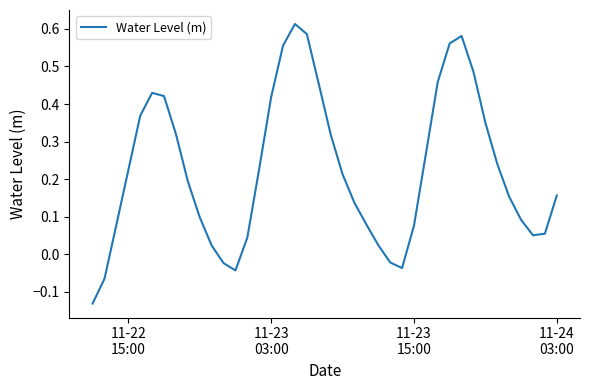

What is the difference between the maximum and minimum values?

0.7